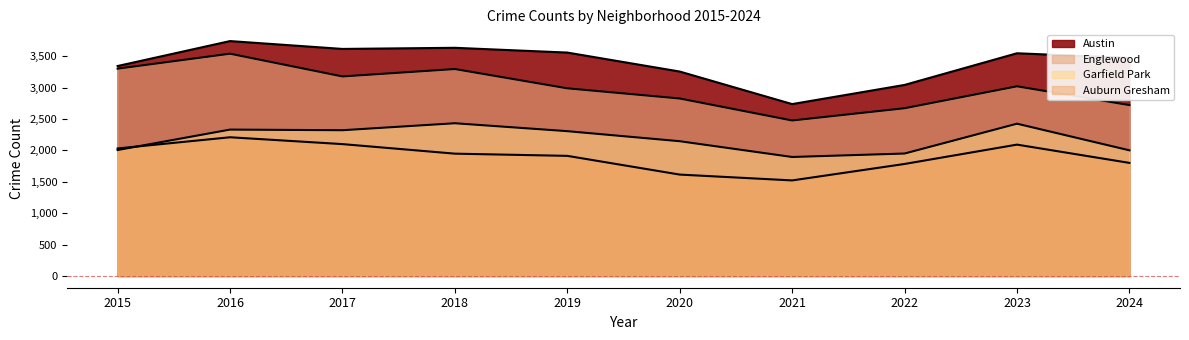

How many data points in Austin are less than 3545?

5